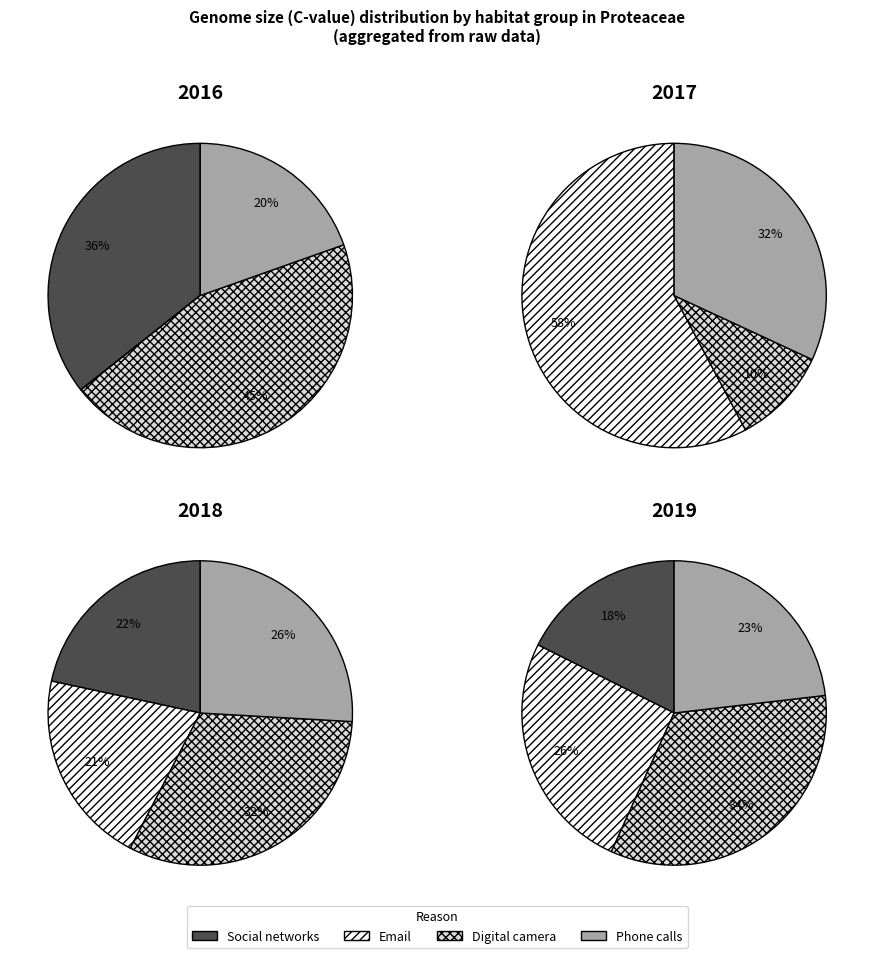

Does 7 account for over 50% of the chart?

No